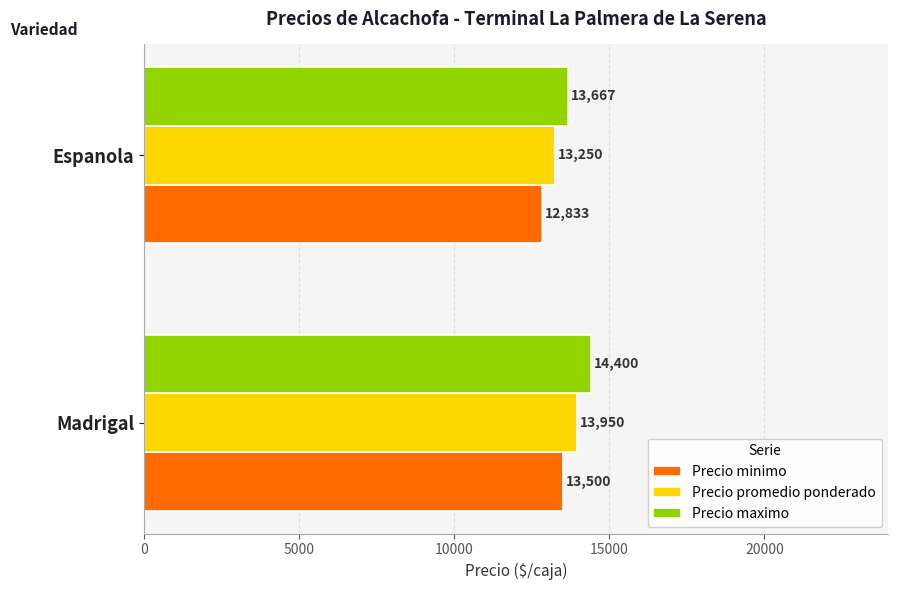

The value of Precio promedio ponderado at Espanola is 13250. True or false?

True